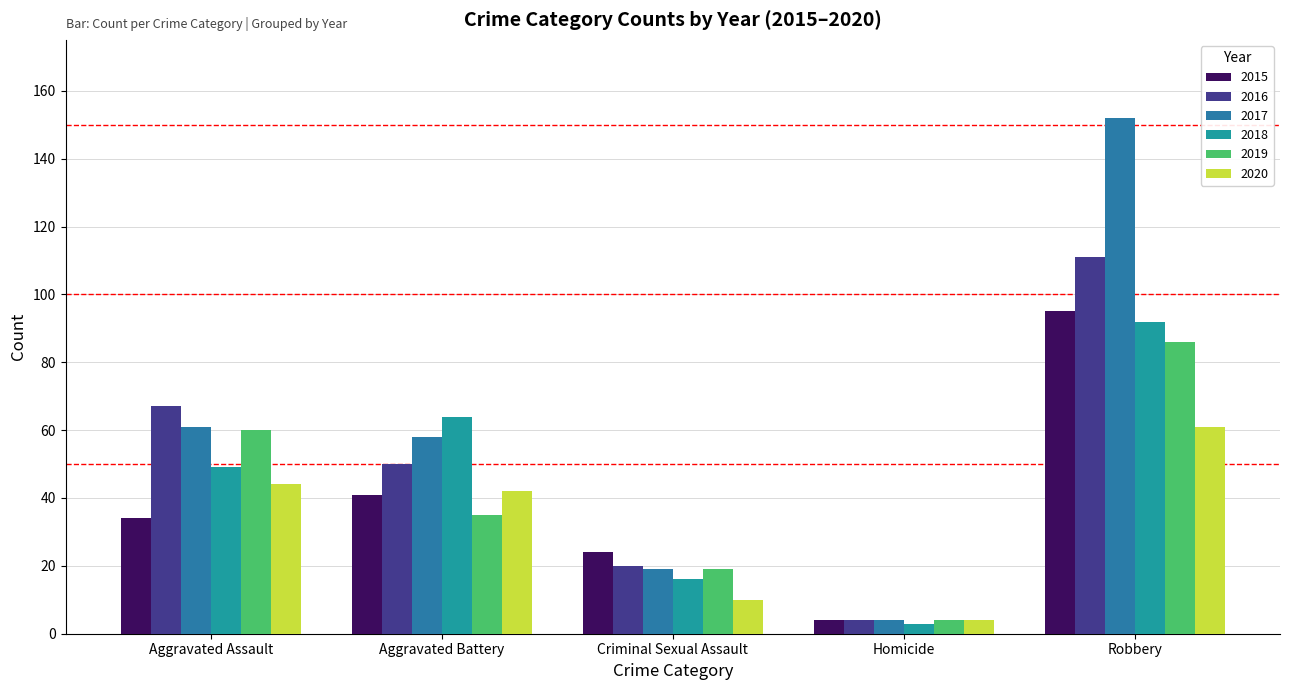

The value of 2018 at Aggravated Battery is 43. True or false?

False